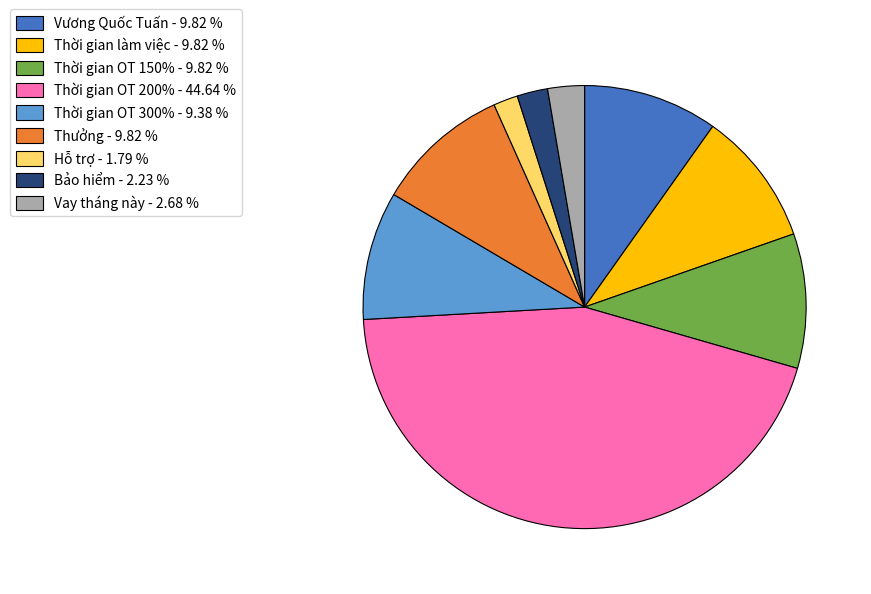

Does Vay tháng này represent more than half of the total?

No